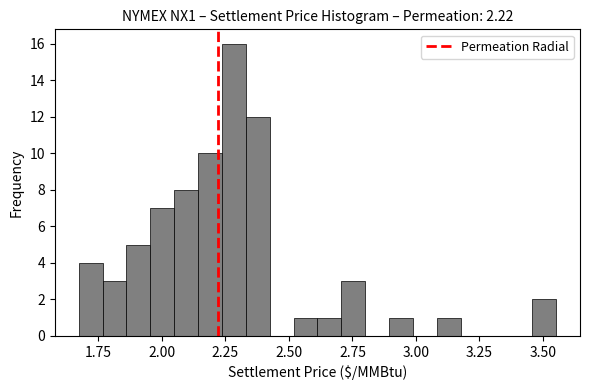

Around what value on the x-axis is the tallest bar? Give the approximate position of its centre, as read against the axis.

2.30